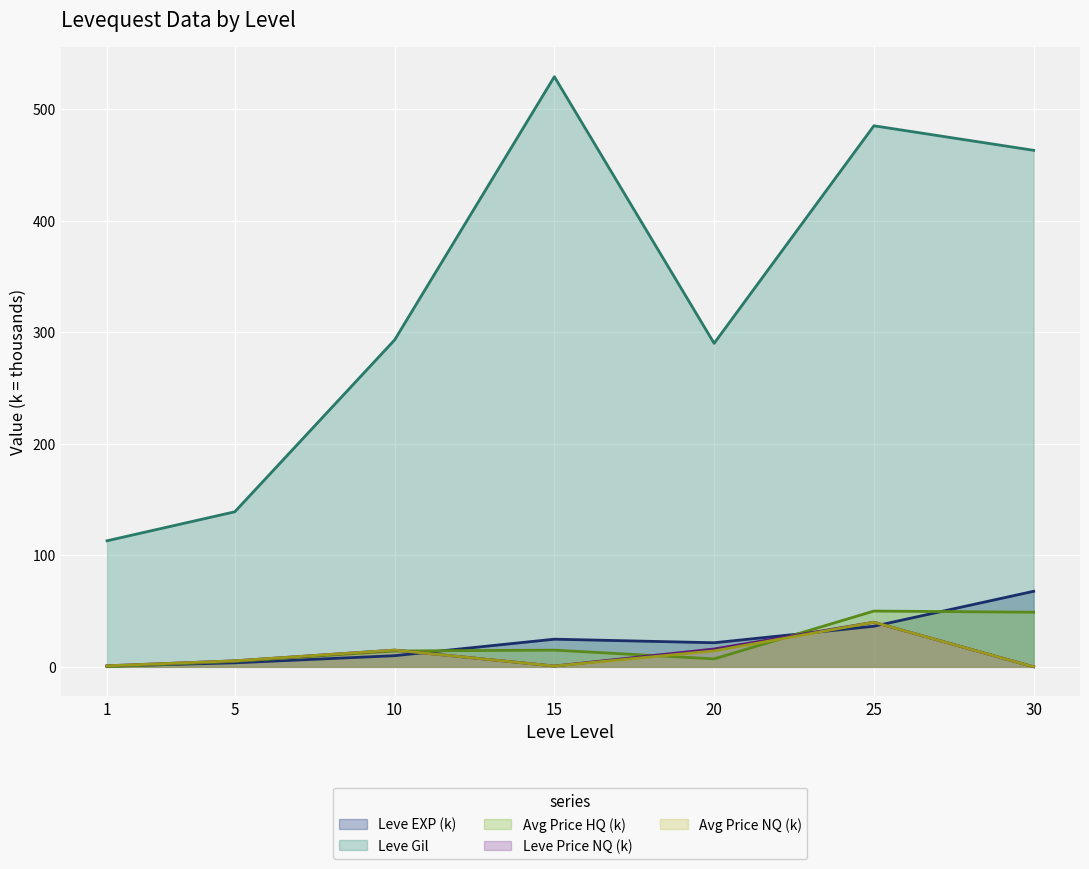

What are all the series names shown in the legend?

Leve EXP (k), Leve Gil, Avg Price HQ (k), Leve Price NQ (k), Avg Price NQ (k)